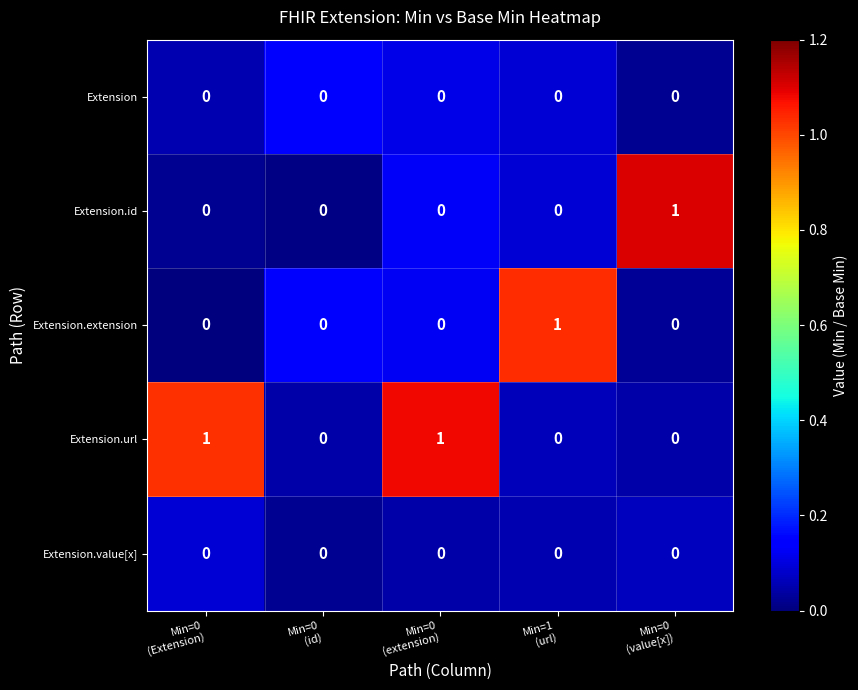

How many distinct data groups are displayed?

5